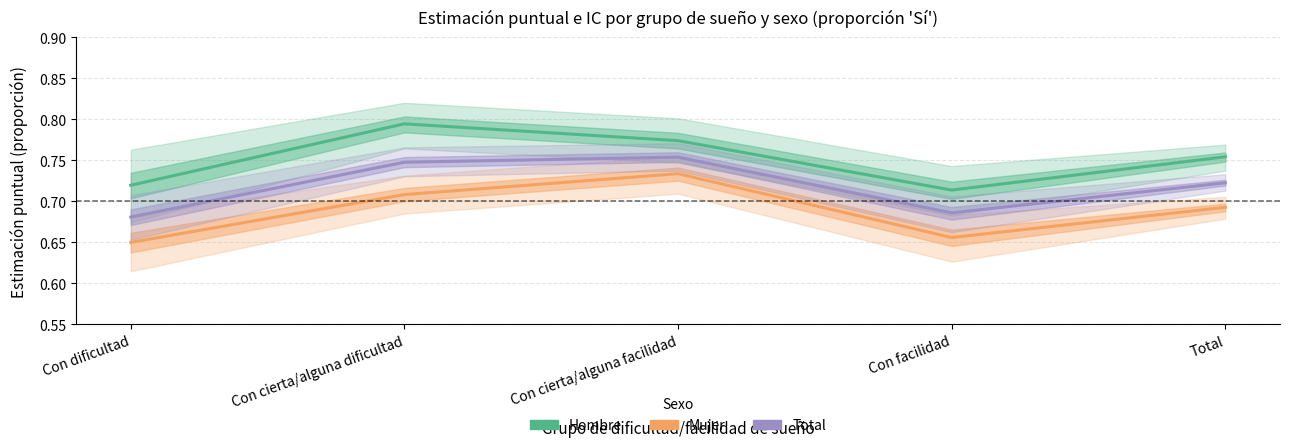

What is the difference between the second highest and minimum values in the Total series?

0.1